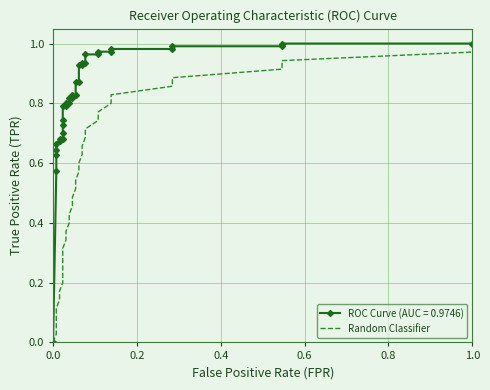

Does the chart have visible grid lines?

Yes